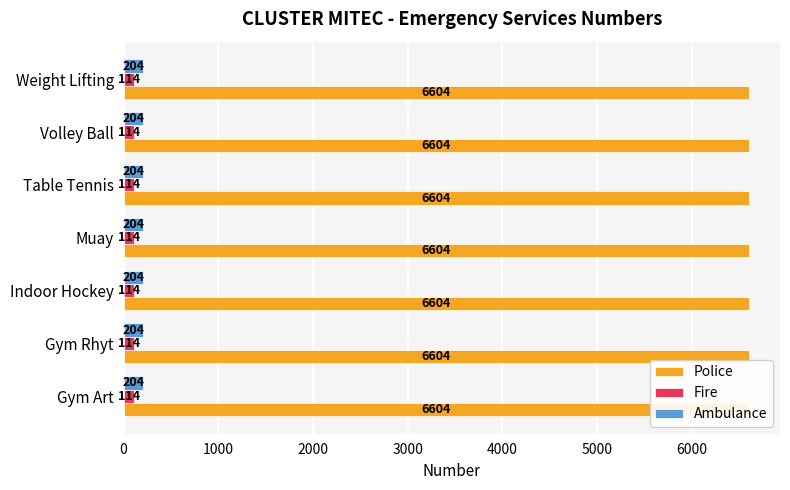

What is the maximum value for Fire?

114